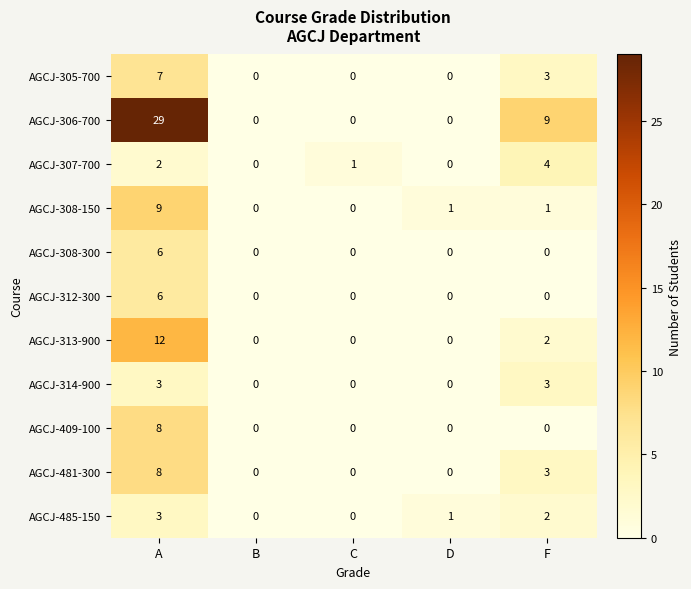

What is the greatest value displayed?

29